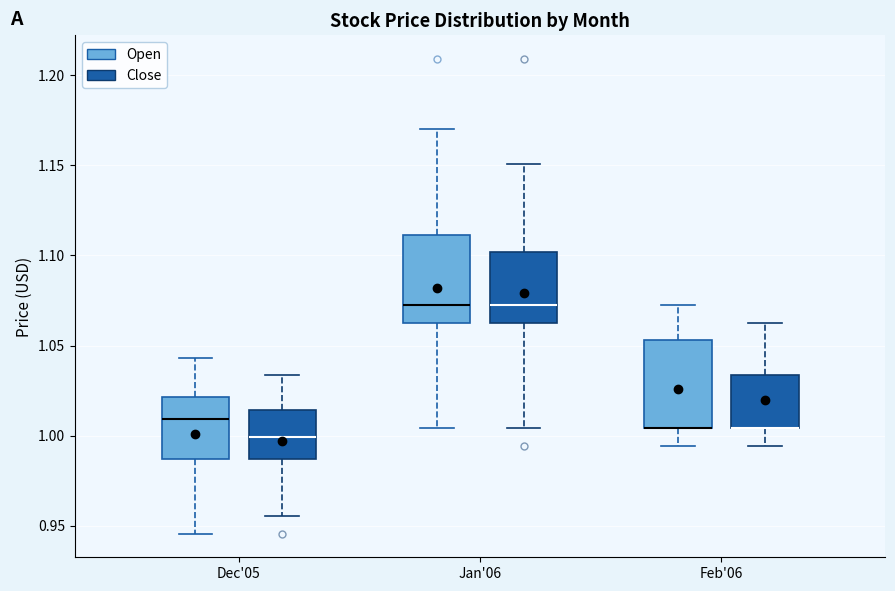

Reading left to right, read every box against the y-axis: the position of its median line, the range the box covers, and the ends of its whiskers. The values are not printed on the chart, so give them approximately, as read against the axis.

Dec'05 (Open): median 1.010, box 0.985 to 1.020, whiskers 0.945 to 1.045
Dec'05 (Close): median 1.000, box 0.985 to 1.015, whiskers 0.955 to 1.035
Jan'06 (Open): median 1.075, box 1.065 to 1.110, whiskers 1.005 to 1.170
Jan'06 (Close): median 1.075, box 1.065 to 1.100, whiskers 1.005 to 1.150
Feb'06 (Open): median 1.005 (drawn on the box's lower edge), box 1.005 to 1.055, whiskers 0.995 to 1.075
Feb'06 (Close): median 1.005 (drawn on the box's lower edge), box 1.005 to 1.035, whiskers 0.995 to 1.065